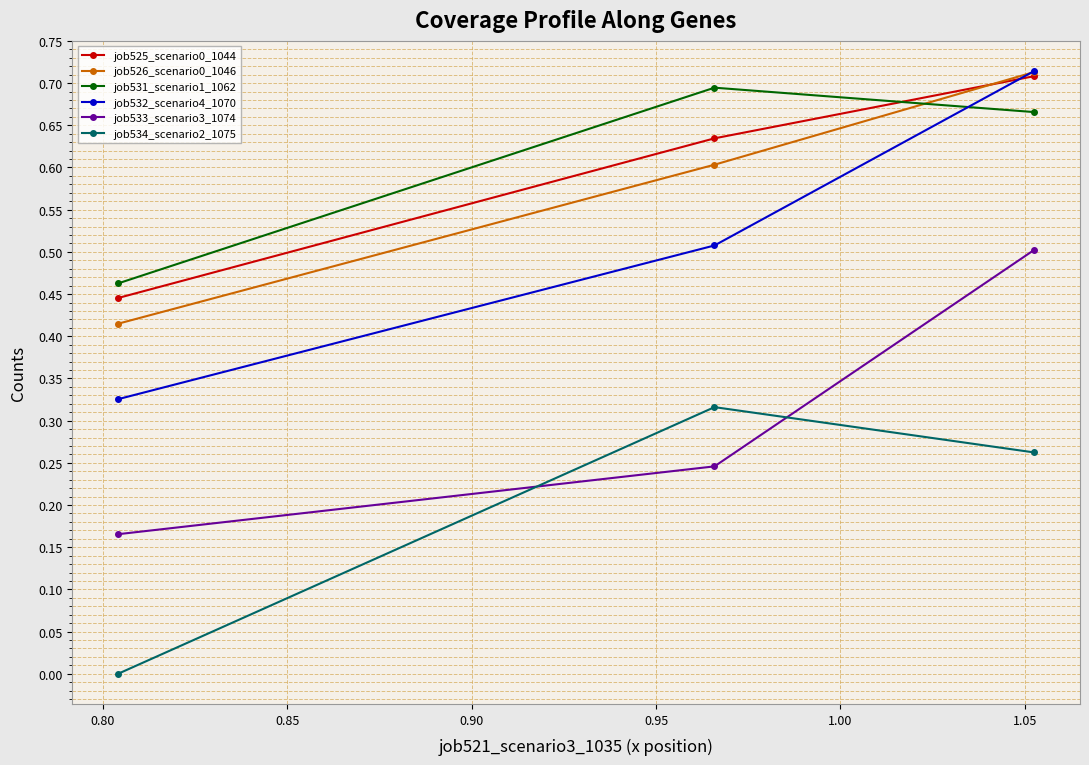

How many categories are shown in the chart?

3